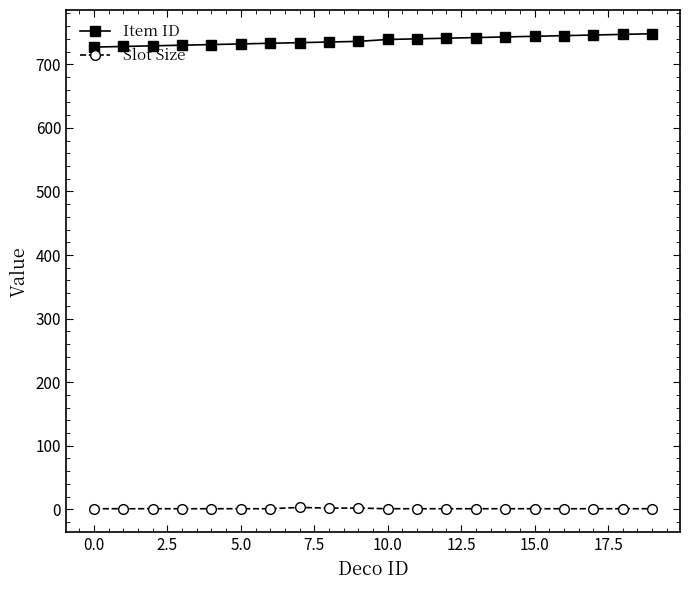

What is the difference between the maximum and second lowest values in the Item ID series?

20